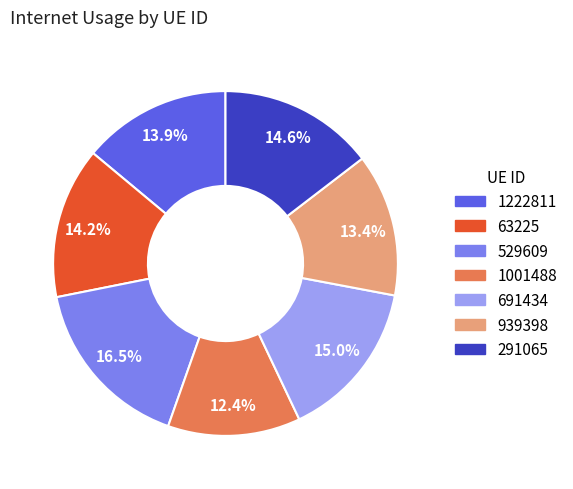

To the nearest percent, what percentage of the pie is 63225?

14%